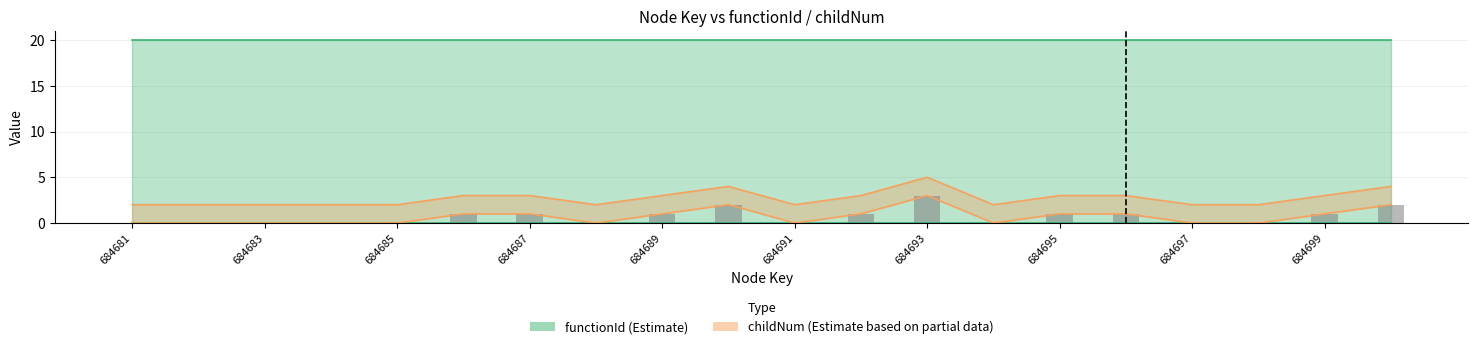

How many values in the childNum series are below 1?

10